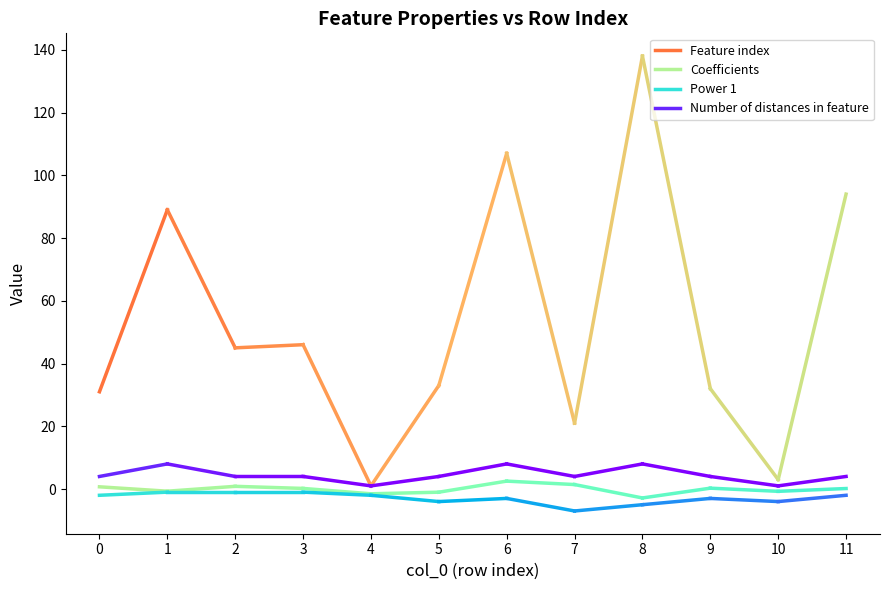

At which category does the chart reach its peak across all series?

8